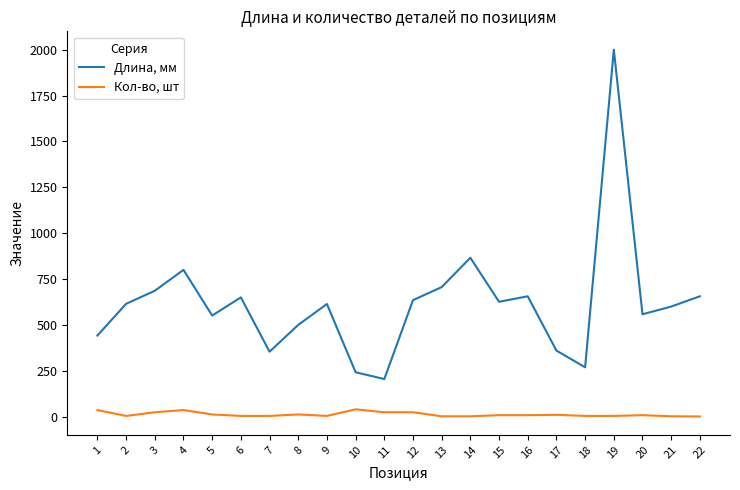

What is the highest value of the Длина, мм series?

2000